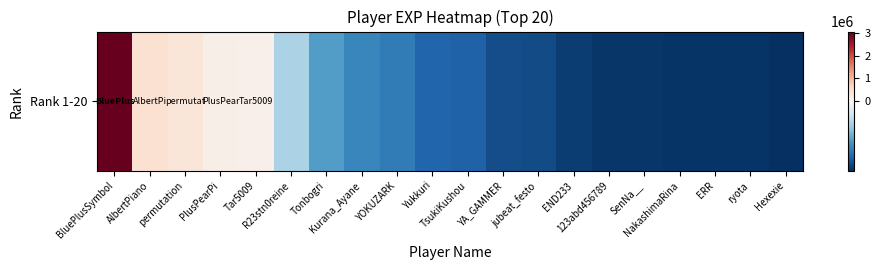

How many values are below -268875?

11